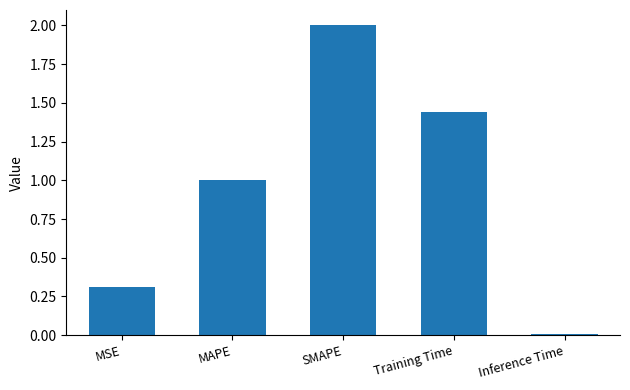

Rank the categories by value from highest to lowest.

SMAPE, Training Time, MAPE, MSE, Inference Time